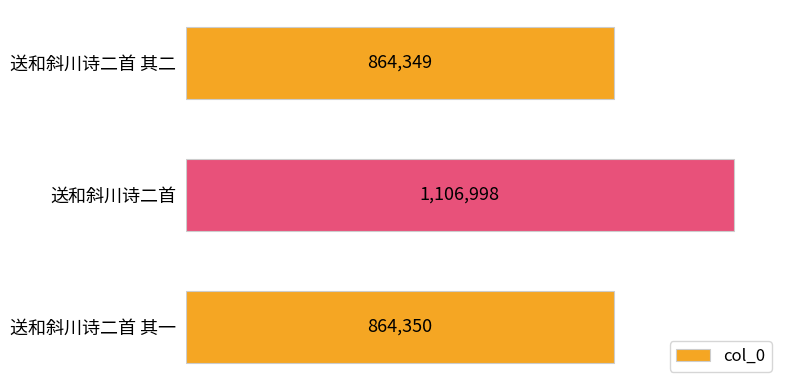

What is the sum of the values at 送和斜川诗二首 and 送和斜川诗二首 其一?

1971348